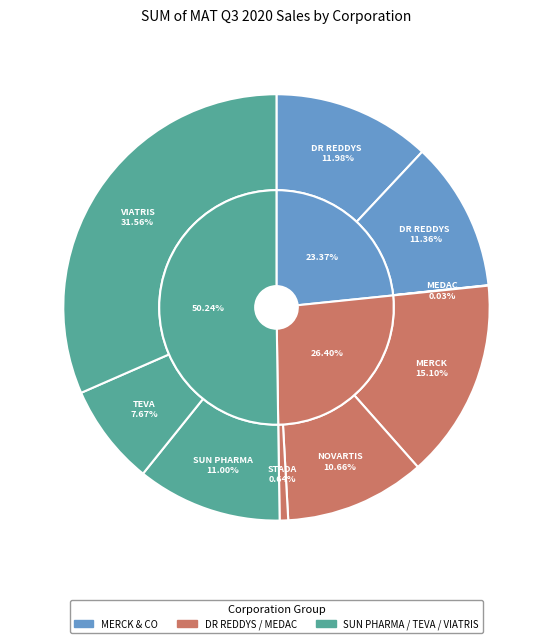

Between MERCK & CO and NOVARTIS, which is larger?

MERCK & CO